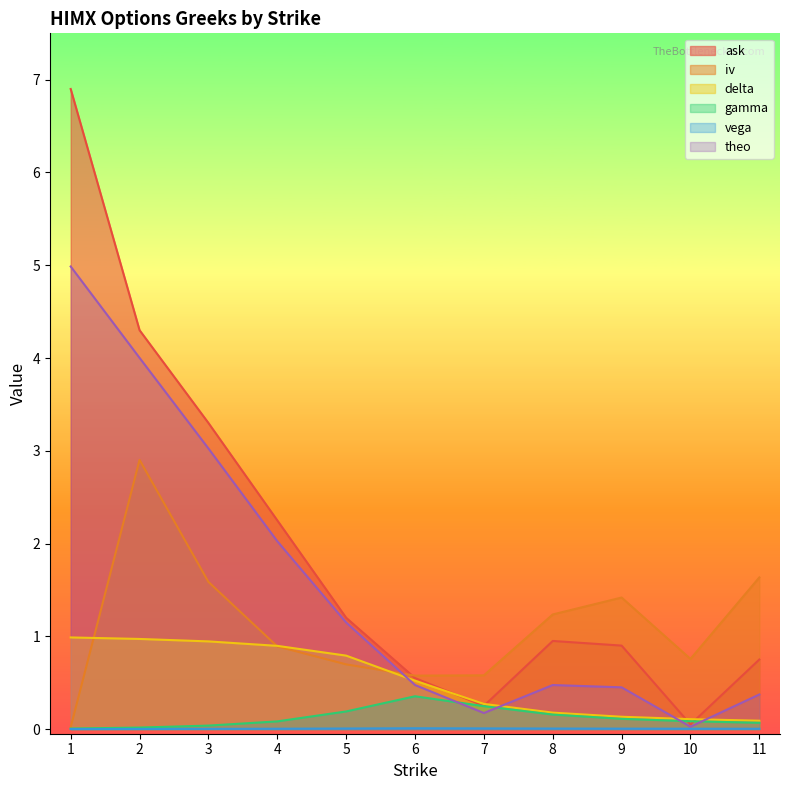

Which category has the highest value across all series?

1